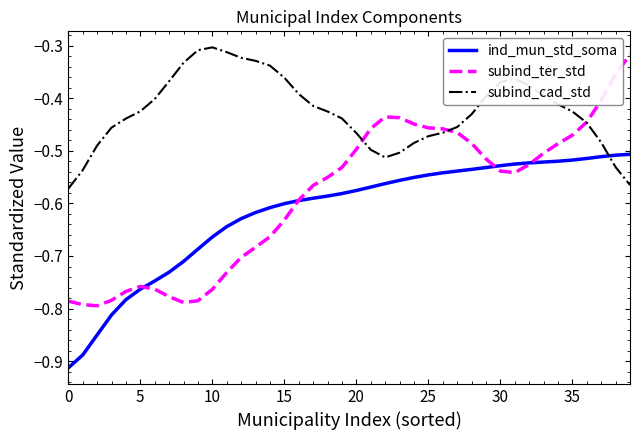

Which series ends up on top after the final intersection of ind_mun_std_soma and subind_cad_std?

ind_mun_std_soma